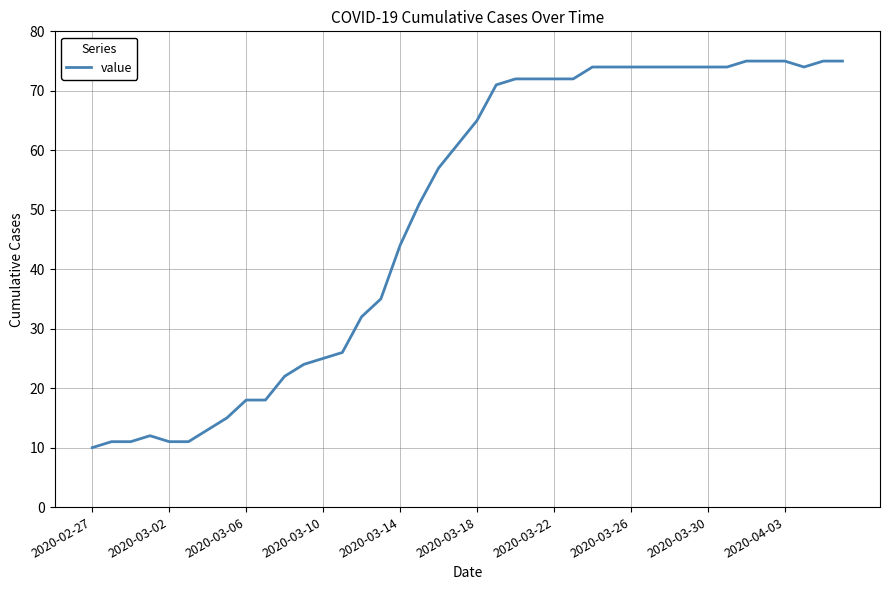

What is the maximum value shown in the chart?

75